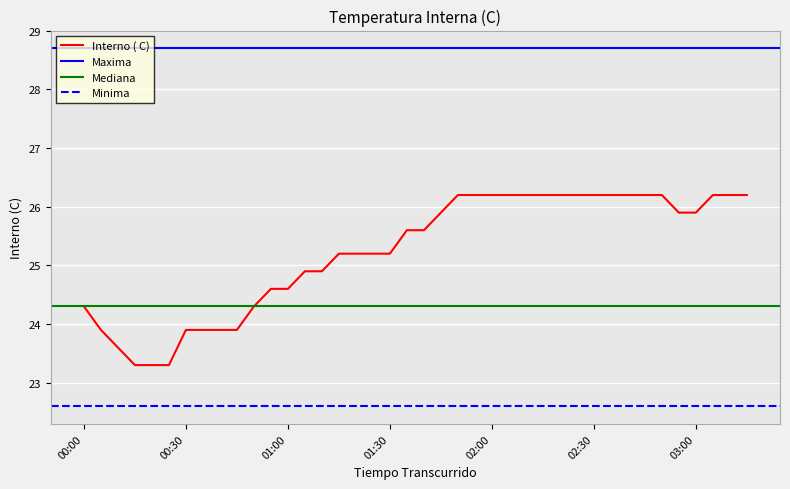

How many data points are less than 25?

15